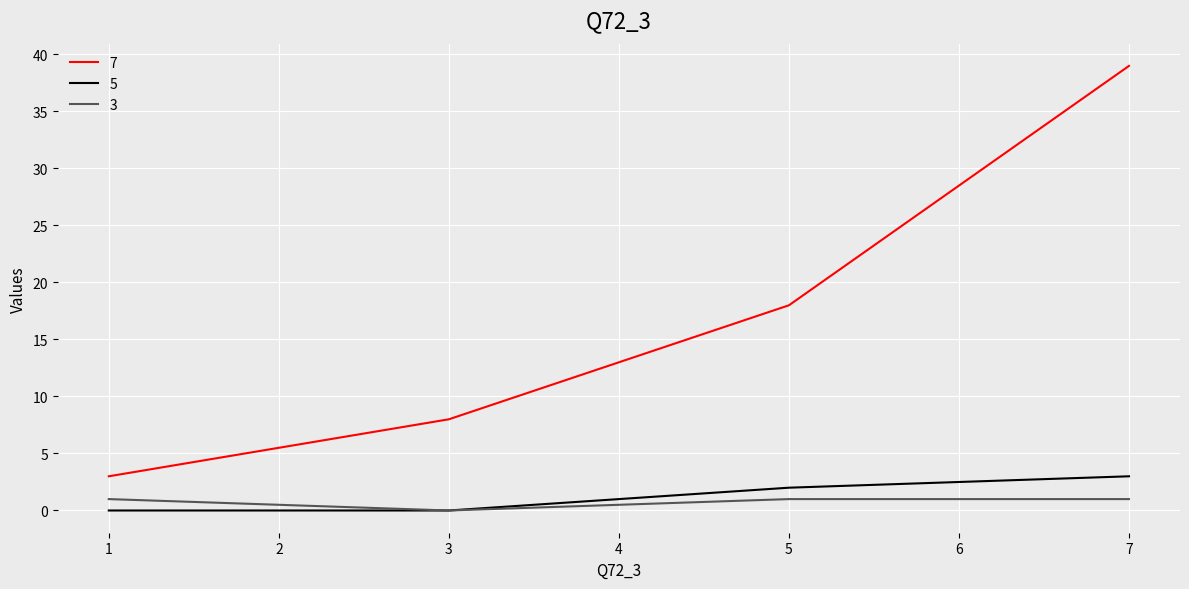

True or false: 7 and 5 cross at least once.

False